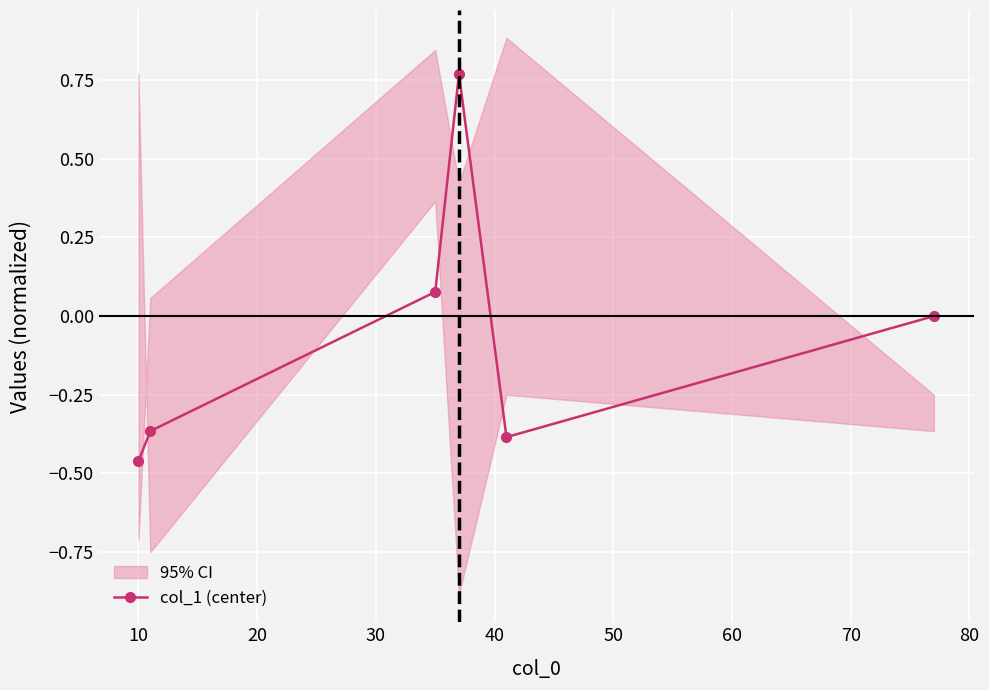

How many interior local valleys does the col_1 (center) series have?

1